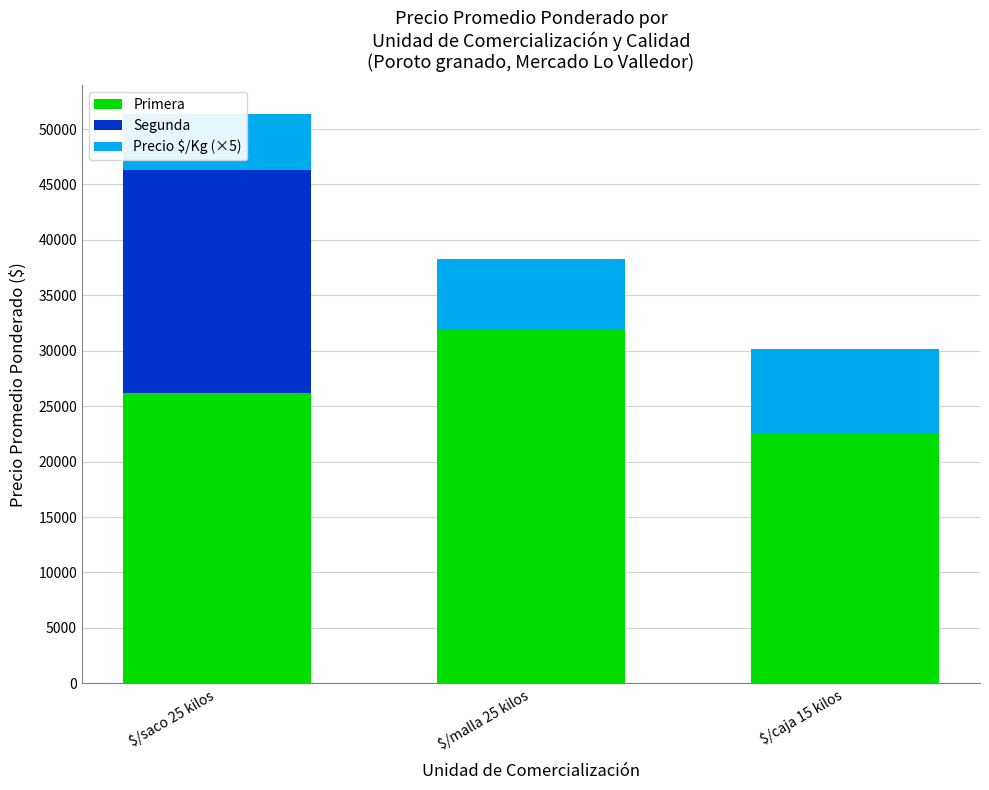

Reading left to right, what are all the values shown in this chart?

Primera: 26200	31900	22600
Segunda: 20125	0	0
Precio $/Kg (×5): 5070	6355	7535